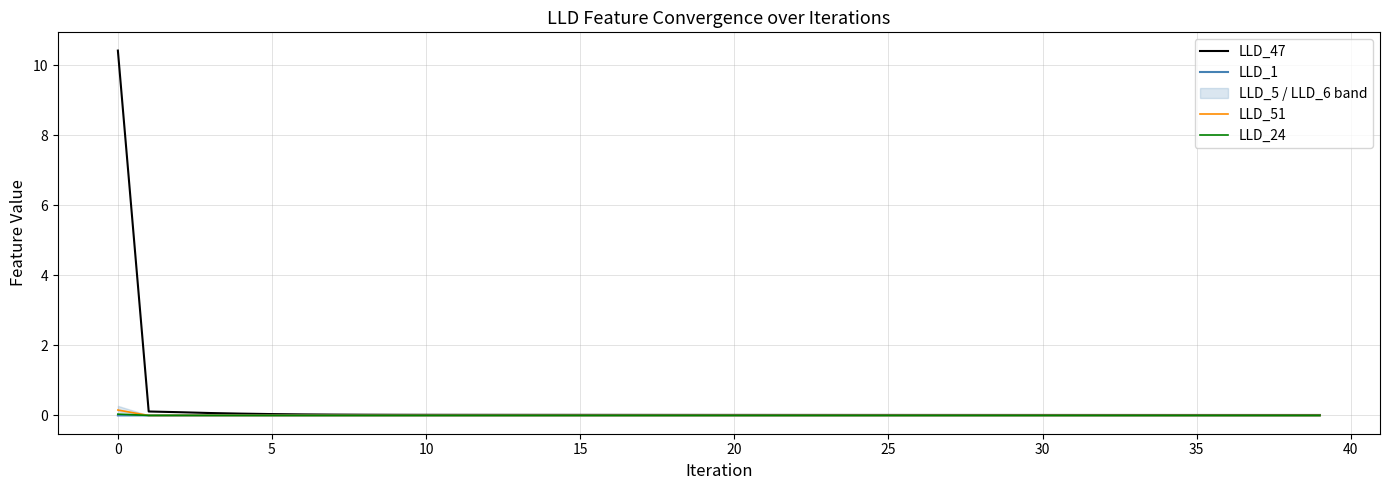

True or false: LLD_1 has a value of 0.0 at 30.

True